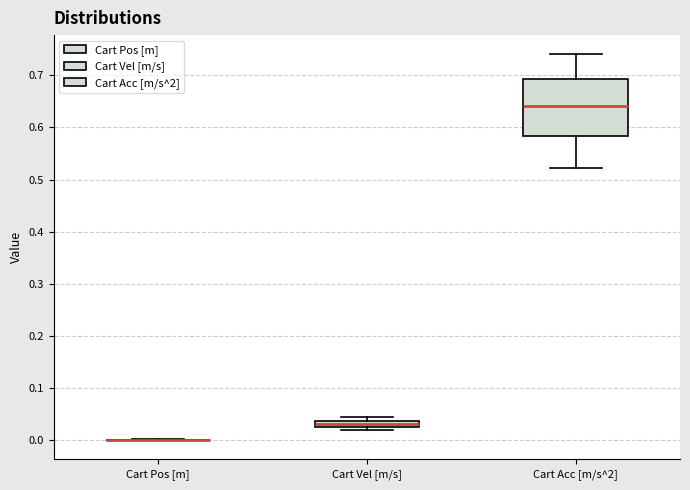

Which box is the tallest, from its lower edge to its upper edge?

Cart Acc [m/s^2]